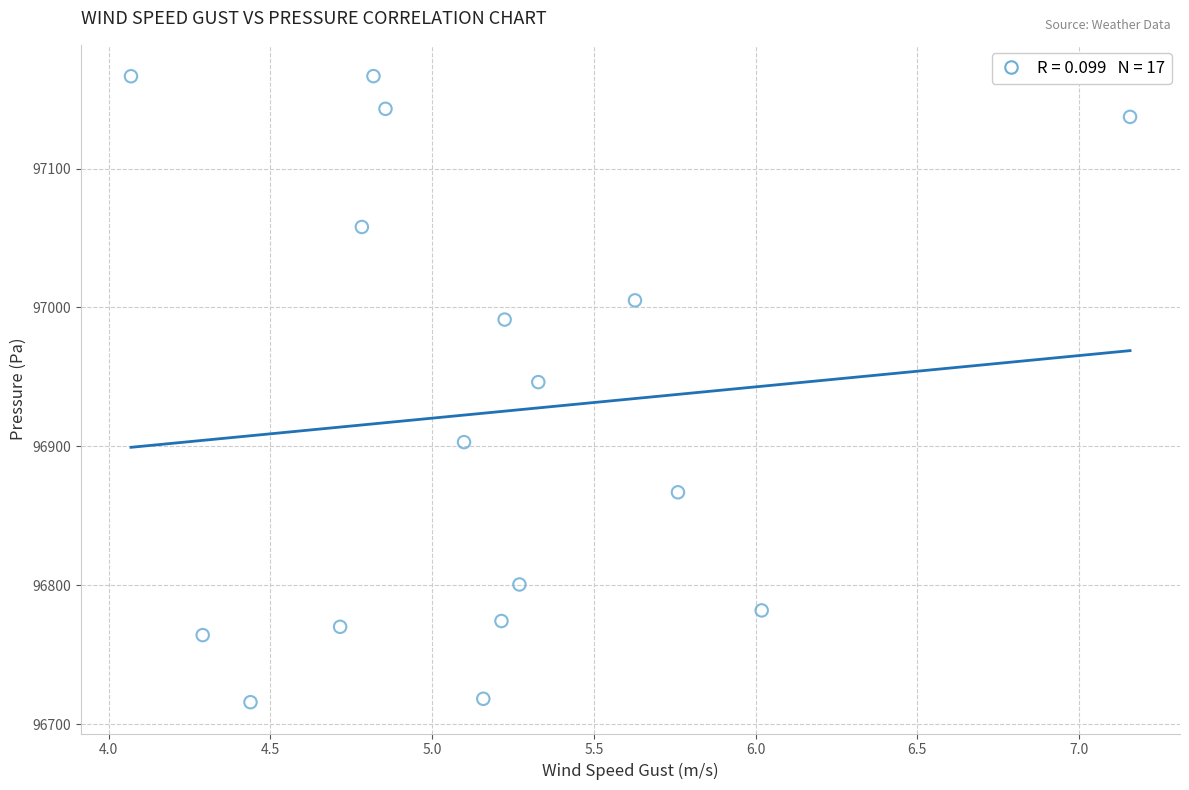

What Y value in the scatter plot is closest to 96941?

96946.3